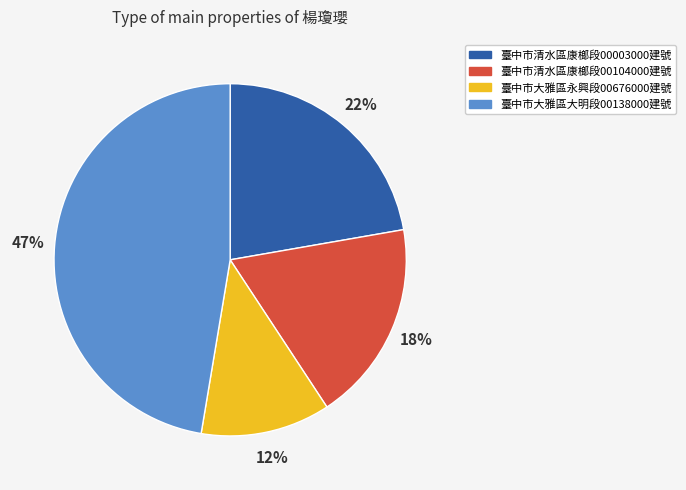

Is there any slice that represents more than half of the pie?

No